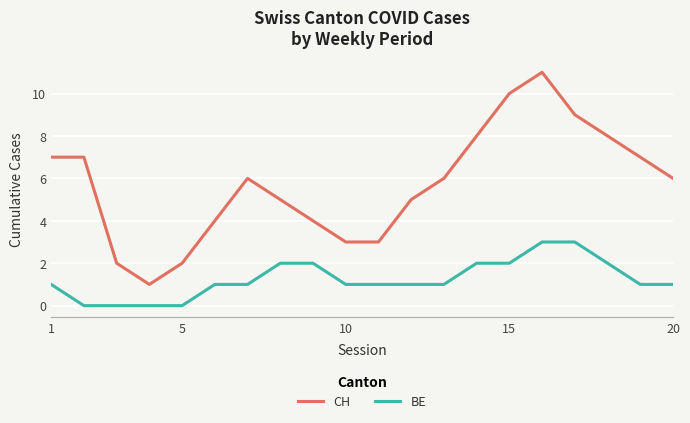

Which series has the largest range (max minus min)?

CH